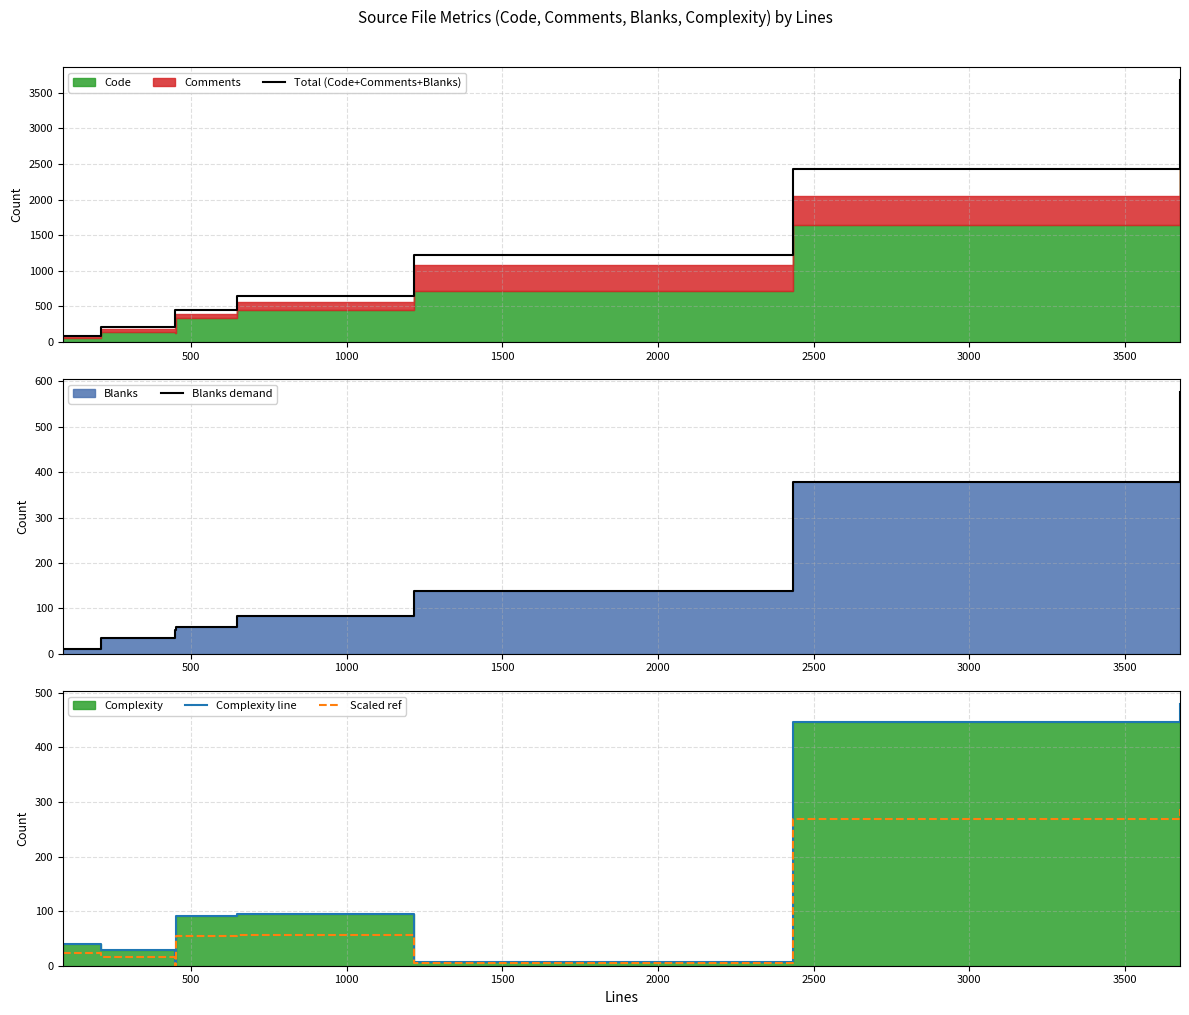

True or false: Total (Code+Comments+Blanks) and Complexity line intersect in this chart.

False